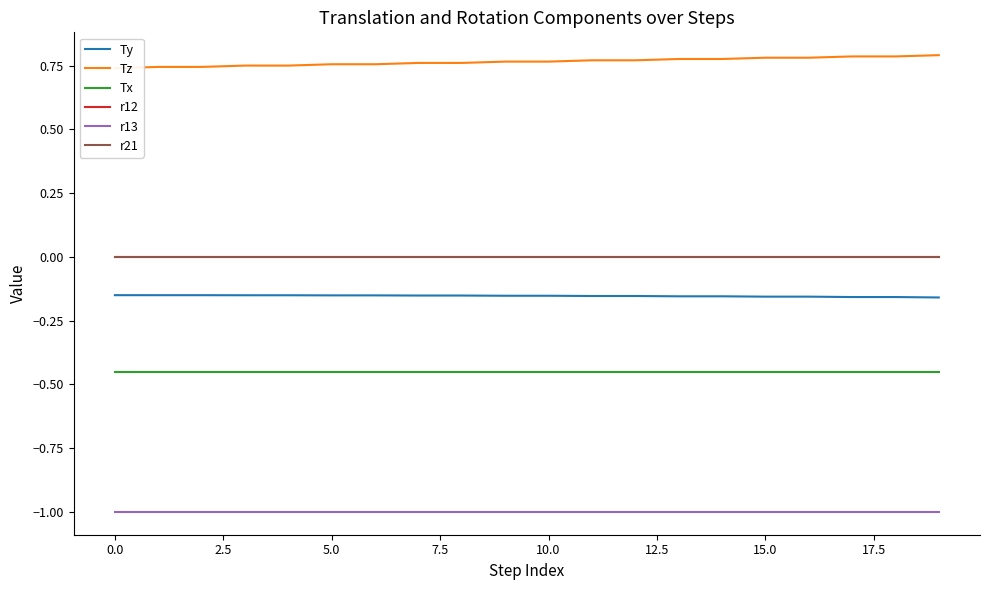

How many lines are shown in the chart?

6